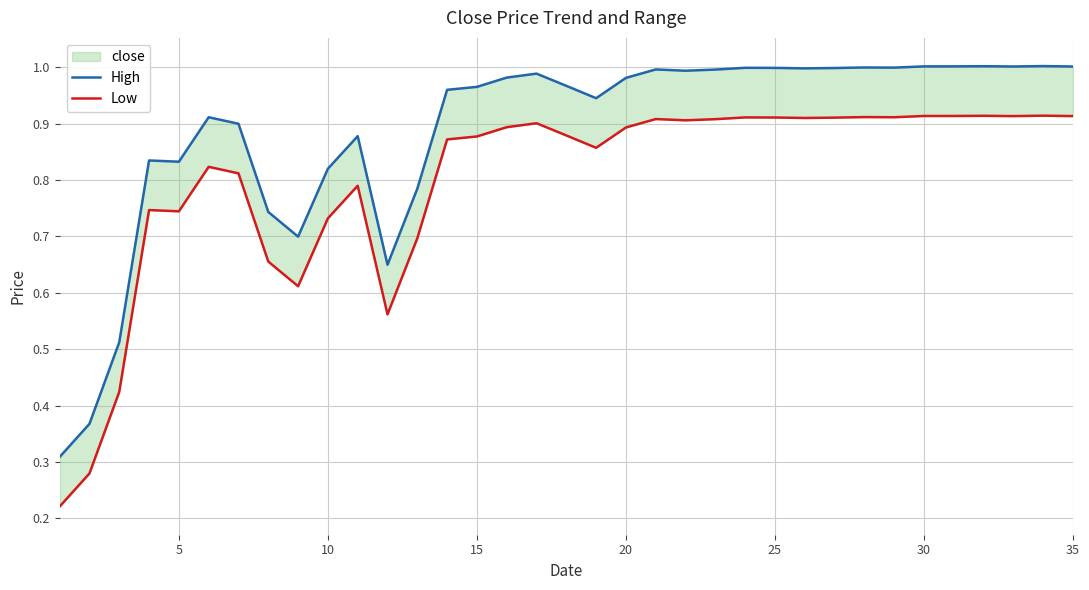

Reading right to left, transcribe all the data shown in this chart.

High: 1.0	1.0	1.0	1.0	1.0	1.0	1.0	1.0	1.0	1.0	1.0	1.0	1.0	1.0	1.0	1.0	0.9	1.0	1.0	1.0	1.0	1.0	0.8	0.6	0.9	0.8	0.7	0.7	0.9	0.9	0.8	0.8	0.5	0.4	0.3
Low: 0.9	0.9	0.9	0.9	0.9	0.9	0.9	0.9	0.9	0.9	0.9	0.9	0.9	0.9	0.9	0.9	0.9	0.9	0.9	0.9	0.9	0.9	0.7	0.6	0.8	0.7	0.6	0.7	0.8	0.8	0.7	0.7	0.4	0.3	0.2